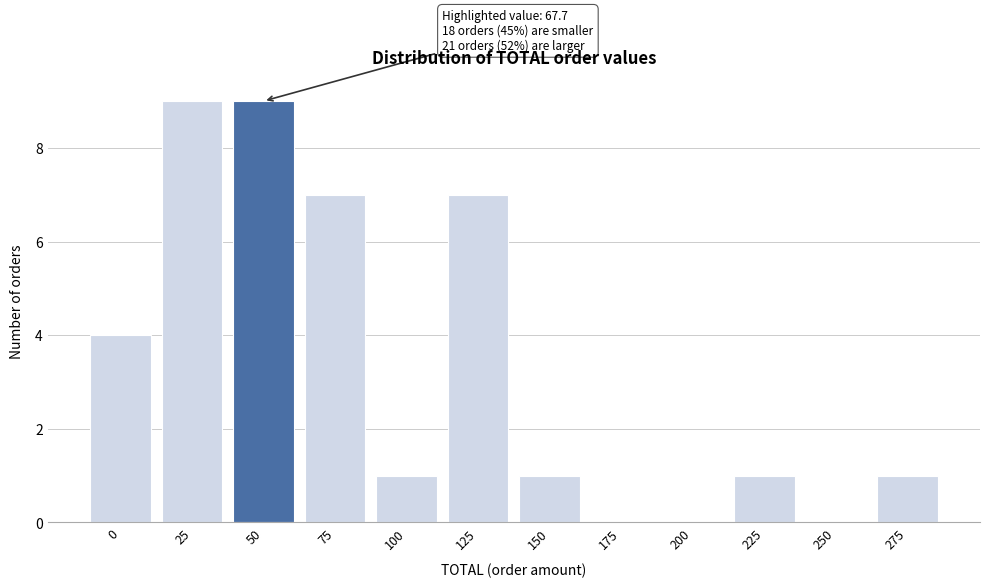

Reading left to right, transcribe all the data shown in this chart.

0=4	25=9	50=9	75=7	100=1	125=7	150=1	175=0	200=0	225=1	250=0	275=1